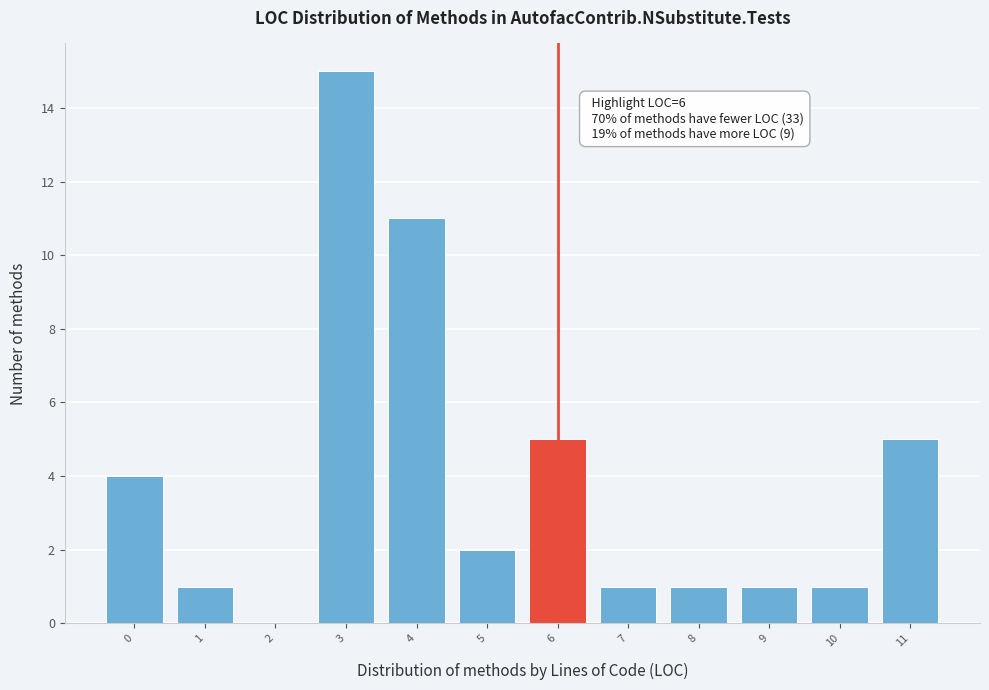

Over which range of the x-axis is the bar tallest?

2.5 to 3.5